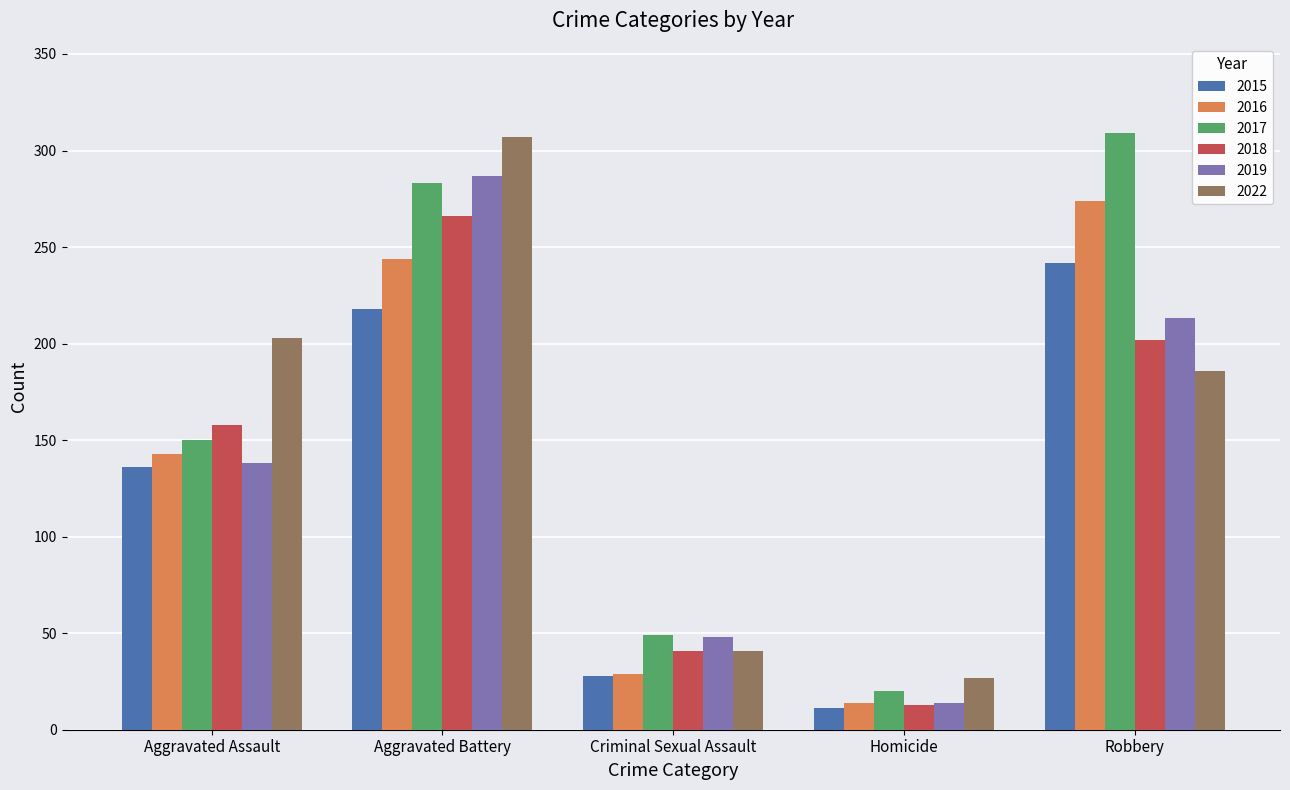

What is the total value across all series at Aggravated Assault?

928